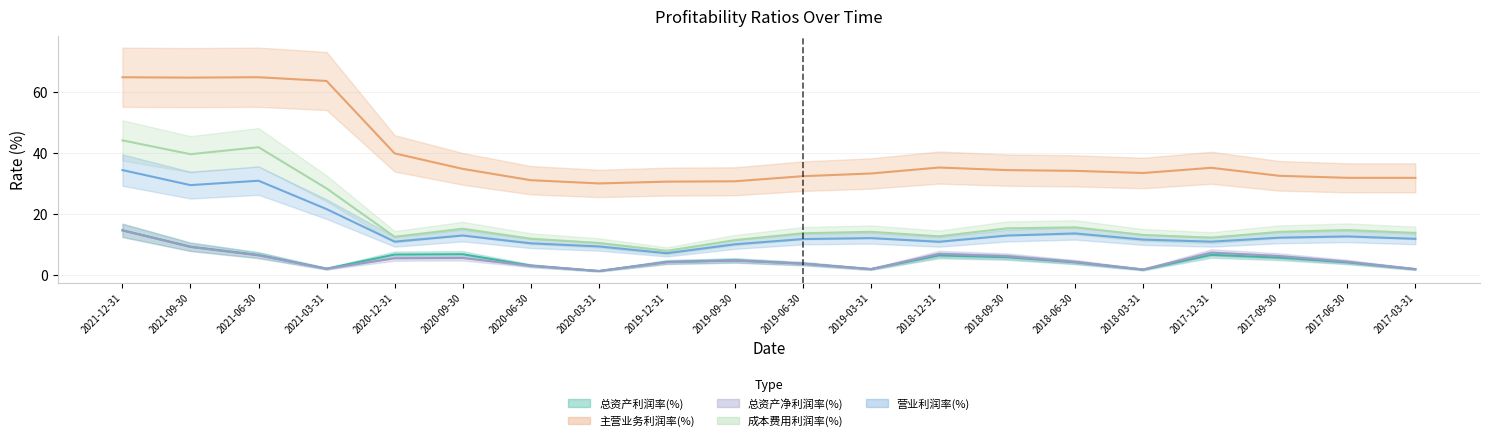

Which series has the largest range (max minus min)?

成本费用利润率(%)